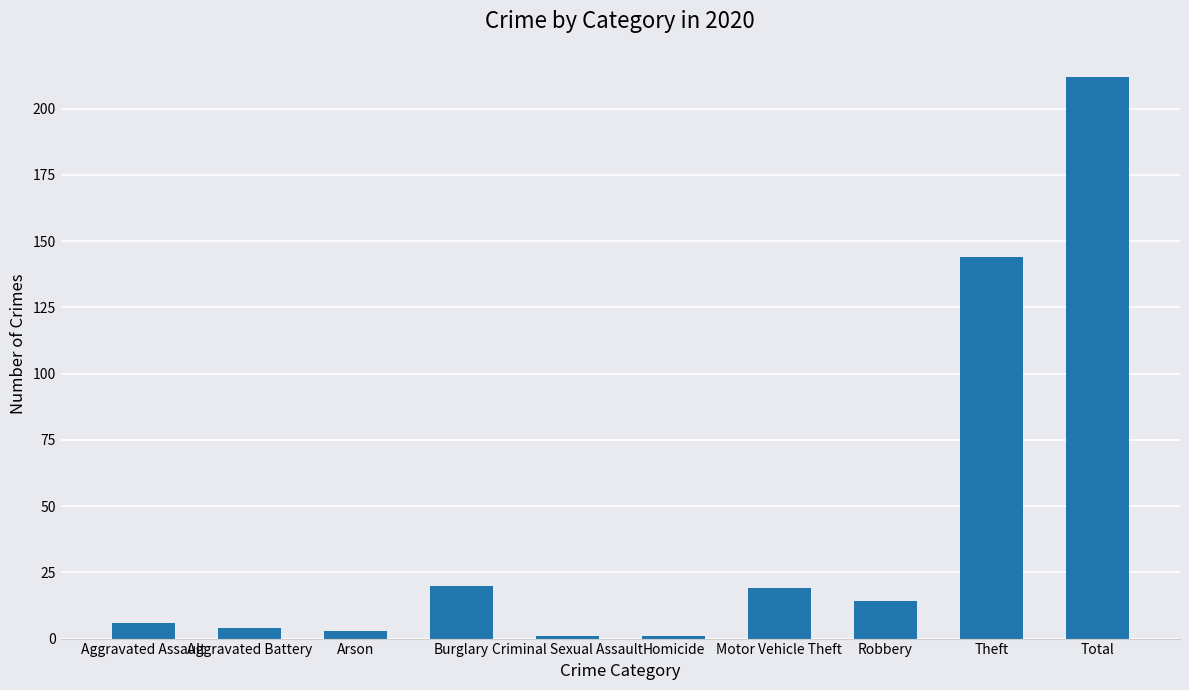

Is it true that the value at Burglary is 20?

True